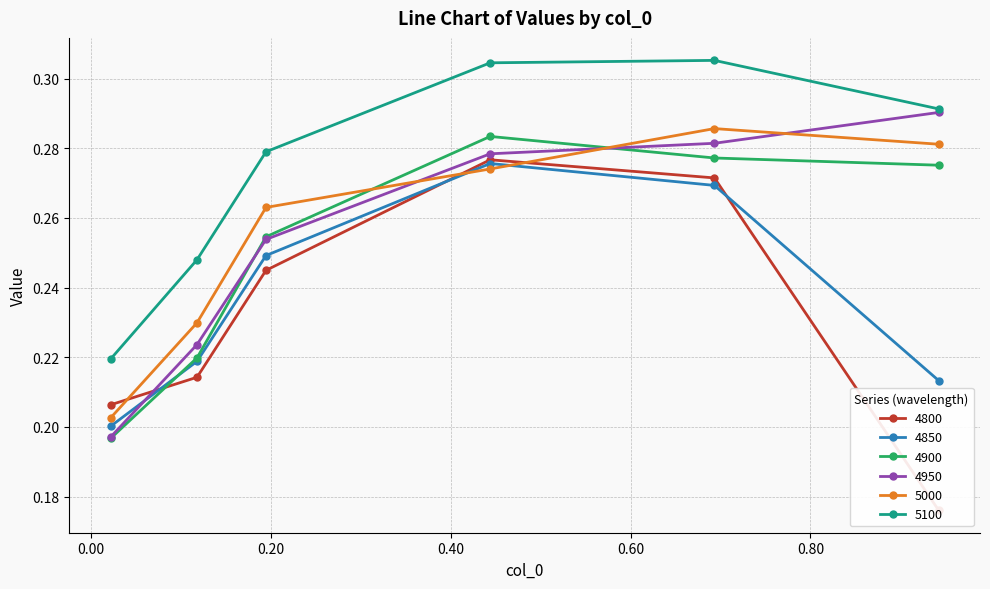

What is the difference between the maximum and minimum values in the 4900 series?

0.1